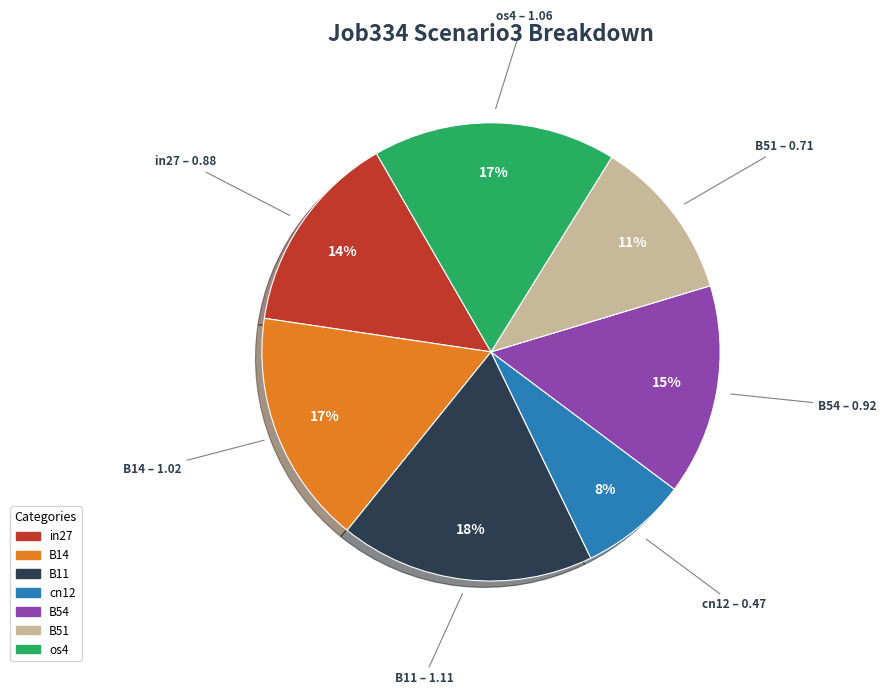

Between cn12 and B11, which is larger?

B11